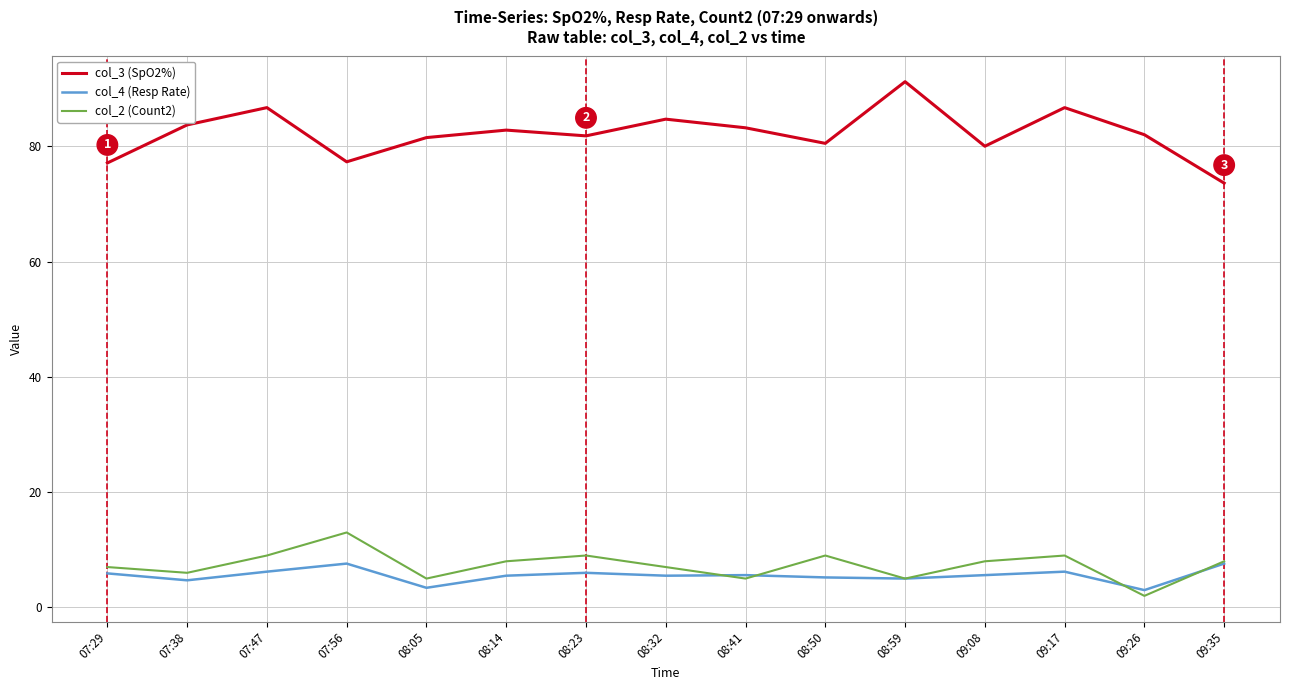

What is the spread (max minus min) of values at 09:17?

80.5